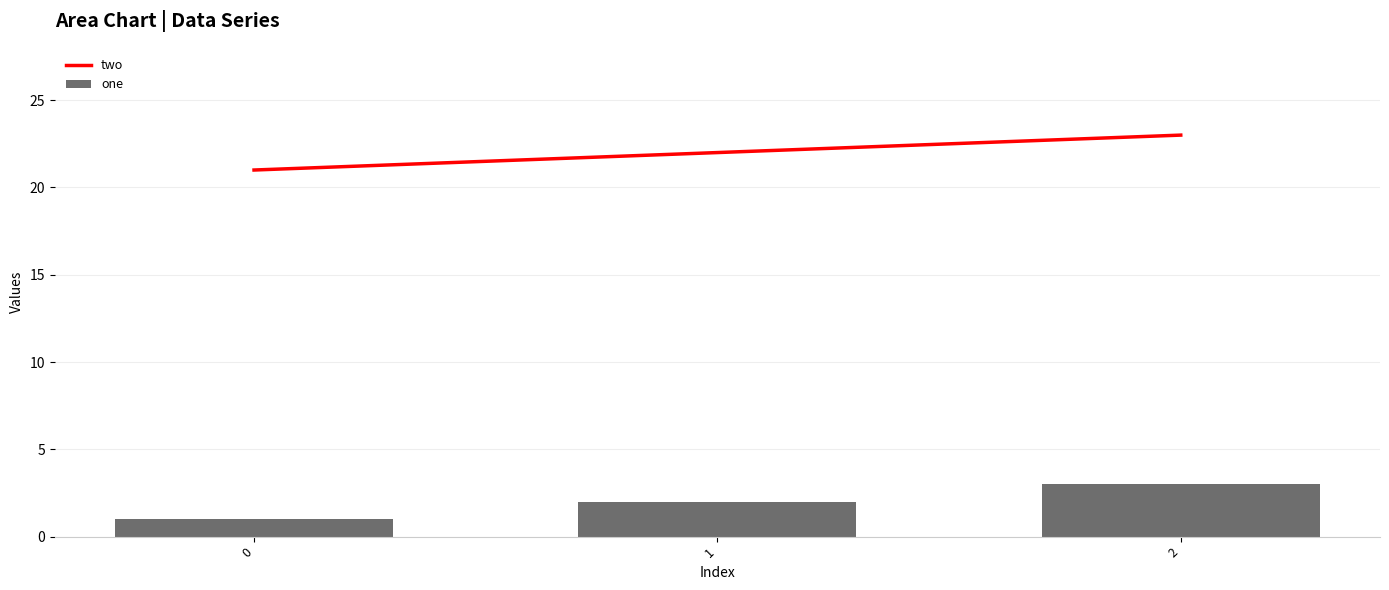

How many values in the two series are below 22?

1